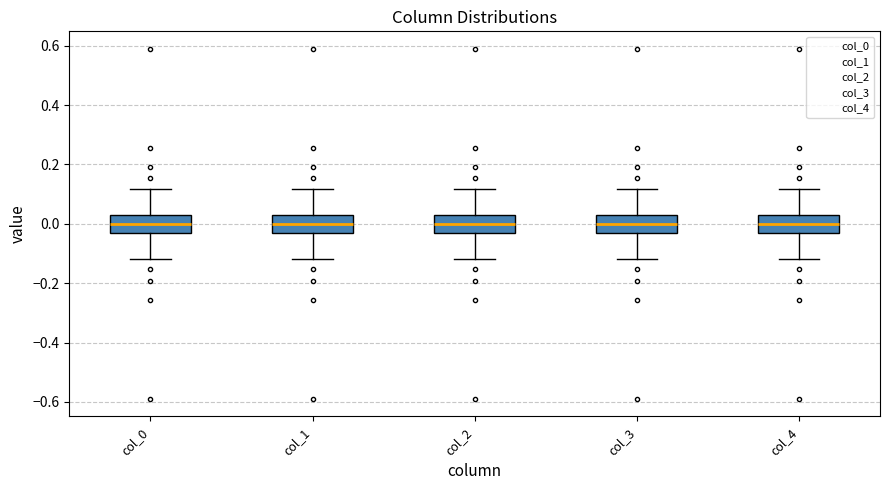

Reading left to right, transcribe this box plot: for each box, give where its median line is, the range the box spans, and where its two whiskers end, as read against the y-axis. The values are not printed on the chart, so give them approximately, as read against the axis.

col_0: median 0.00, box -0.04 to 0.04, whiskers -0.12 to 0.12
col_1: median 0.00, box -0.04 to 0.04, whiskers -0.12 to 0.12
col_2: median 0.00, box -0.04 to 0.04, whiskers -0.12 to 0.12
col_3: median 0.00, box -0.04 to 0.04, whiskers -0.12 to 0.12
col_4: median 0.00, box -0.04 to 0.04, whiskers -0.12 to 0.12